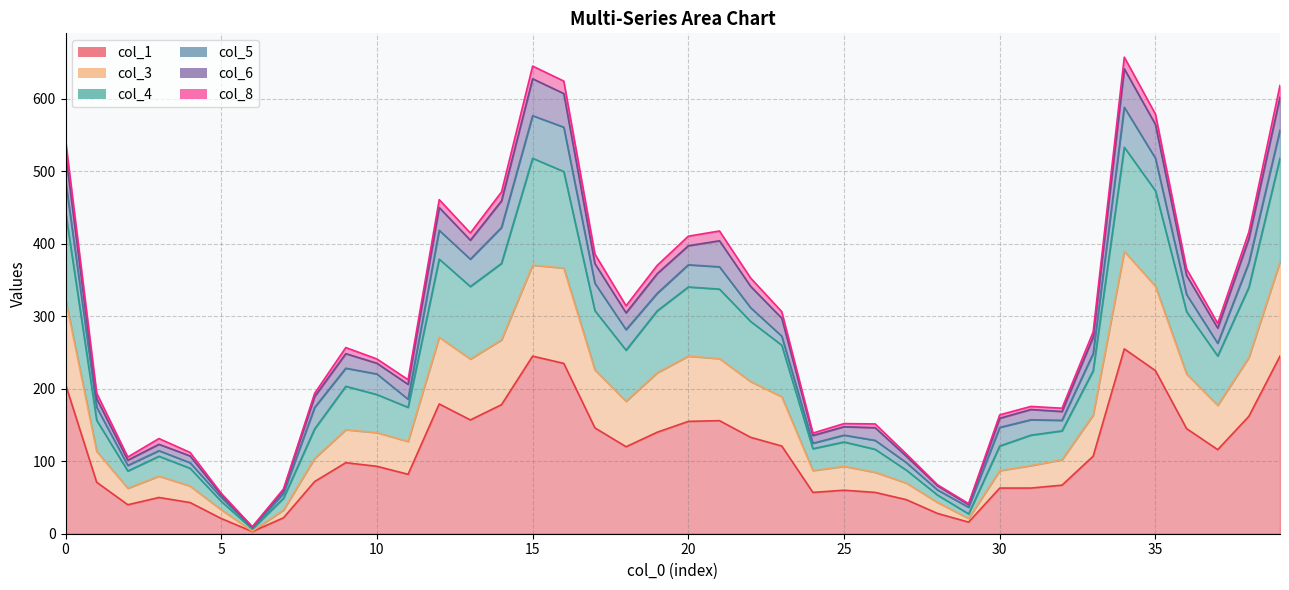

What is the lowest value of the col_3 series?

3.6